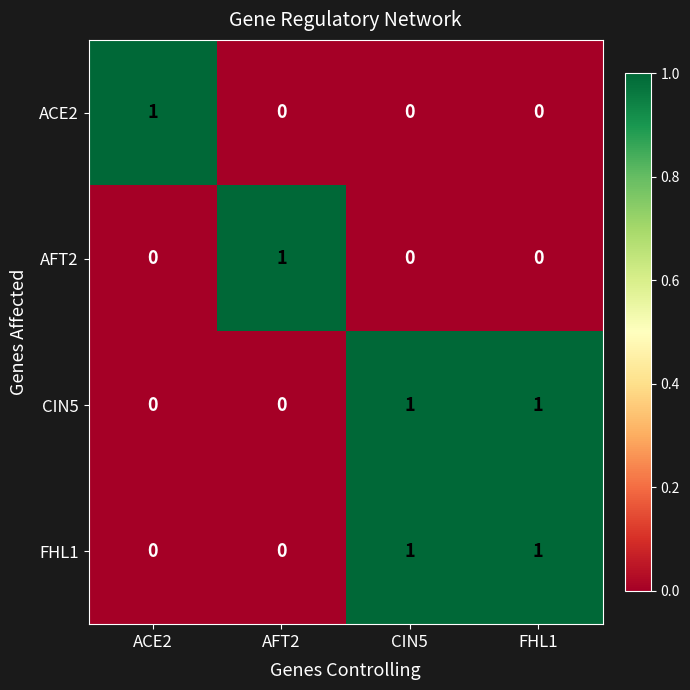

The AFT2 series shows 0 at ACE2. True or false?

True